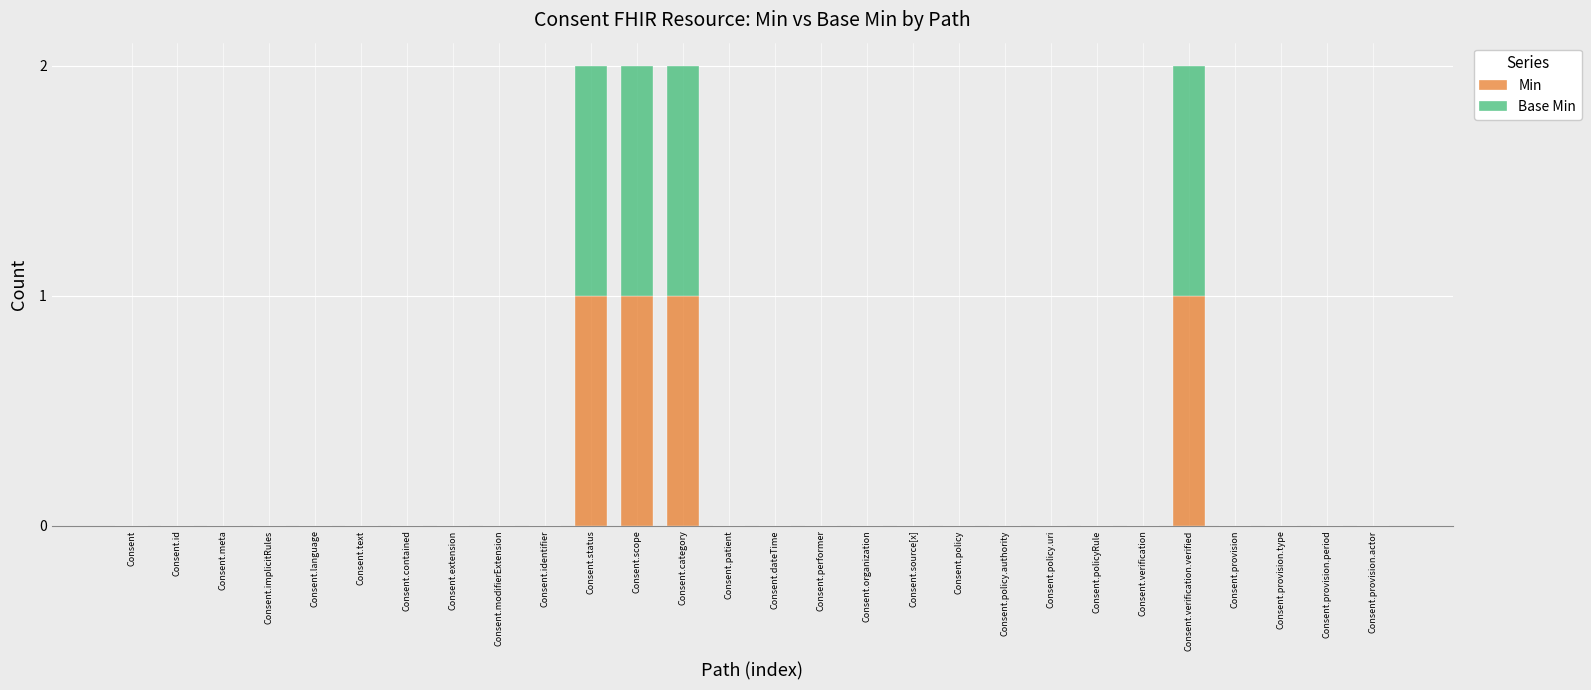

The value of Min at Consent.implicitRules is 1. True or false?

False